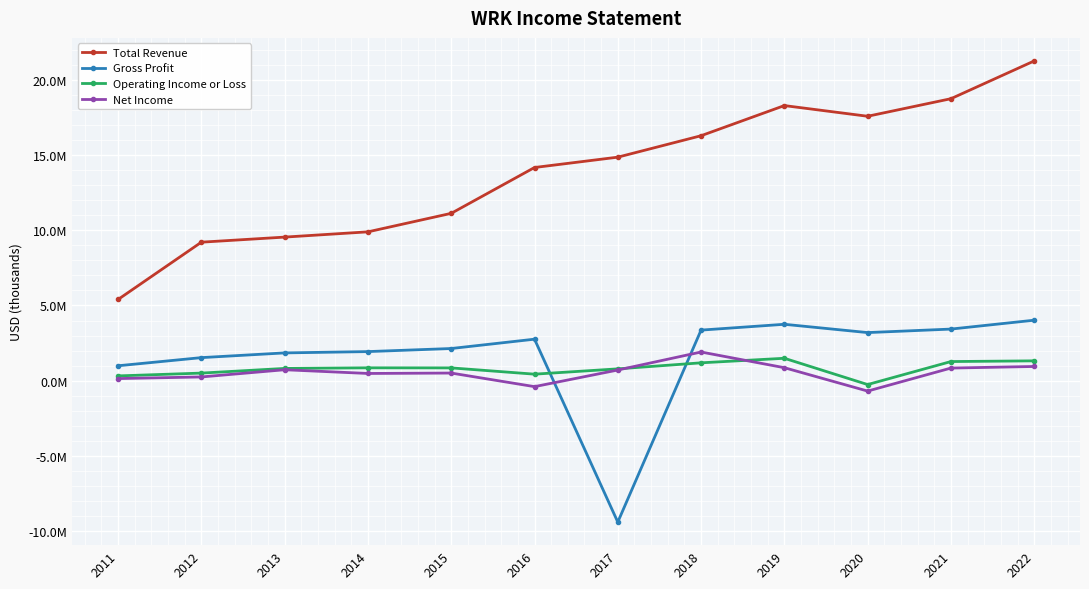

Reading left to right, extract all data points from this chart.

Total Revenue: 2011=5399600	2012=9207600	2013=9545400	2014=9895100	2015=11124800	2016=14171800	2017=14859700	2018=16285100	2019=18289000	2020=17578800	2021=18746100	2022=21256500
Gross Profit: 2011=991900	2012=1532700	2013=1846500	2014=1933600	2015=2138300	2016=2758600	2017=-9401300	2018=3362000	2019=3749000	2020=3197200	2021=3430300	2022=4020700
Operating Income or Loss: 2011=317900	2012=504100	2013=813900	2014=854400	2015=849900	2016=433000	2017=785000	2018=1187100	2019=1489300	2020=-257700	2021=1271500	2022=1318300
Net Income: 2011=139700	2012=248300	2013=727100	2014=479600	2015=507000	2016=-396300	2017=708100	2018=1905900	2019=862800	2020=-691000	2021=838100	2022=944500